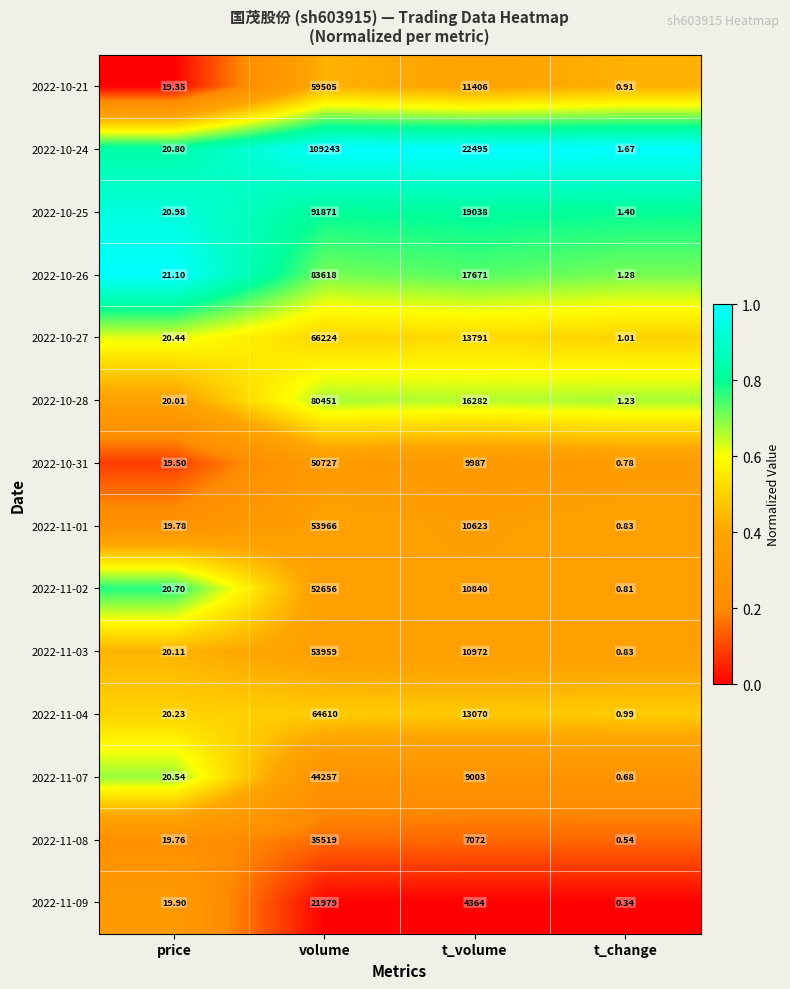

Which label corresponds to the largest value in the chart?

volume